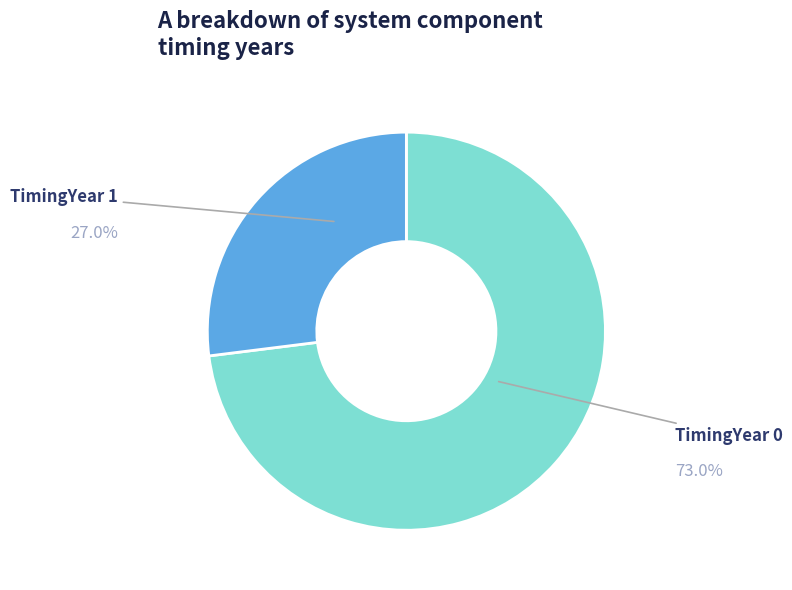

Is there a majority slice in this chart?

Yes